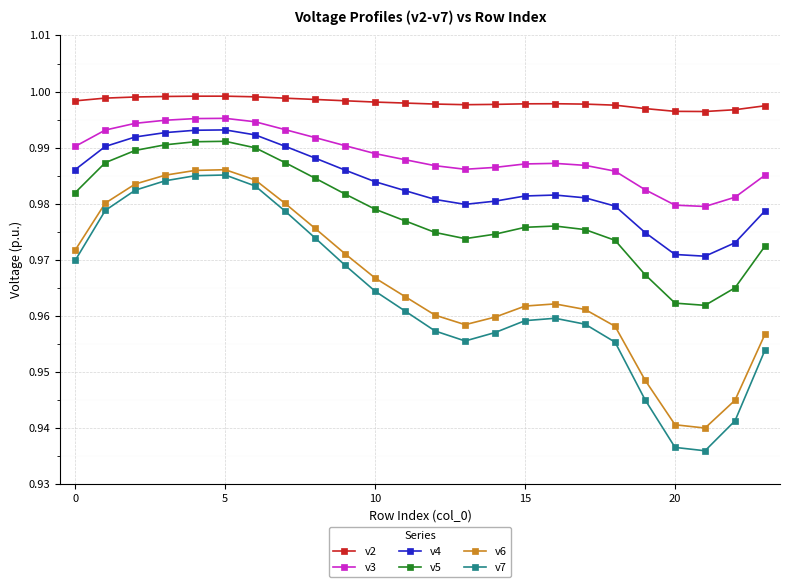

How many v4 values are between 0 and 1?

24